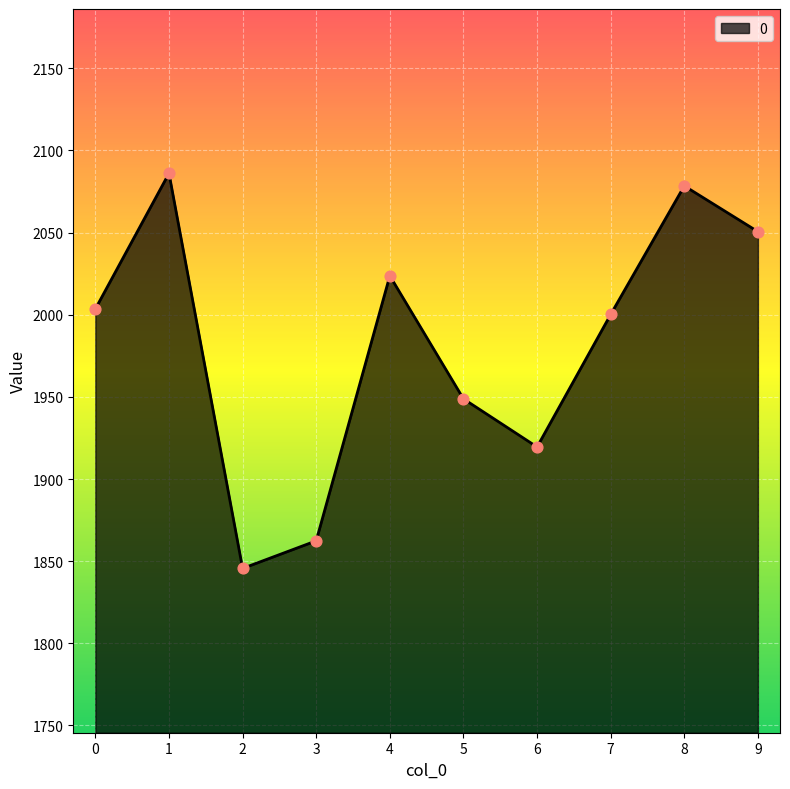

Which has a higher value, 2 or 3?

3